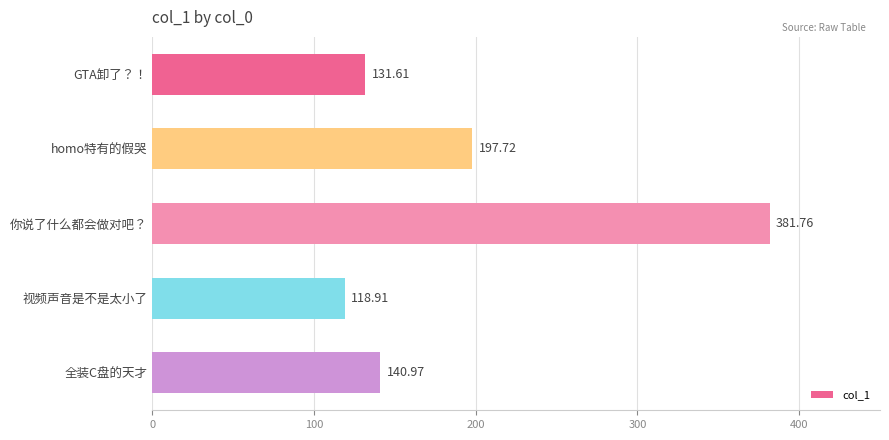

At which category does the chart reach its peak across all series?

你说了什么都会做对吧？